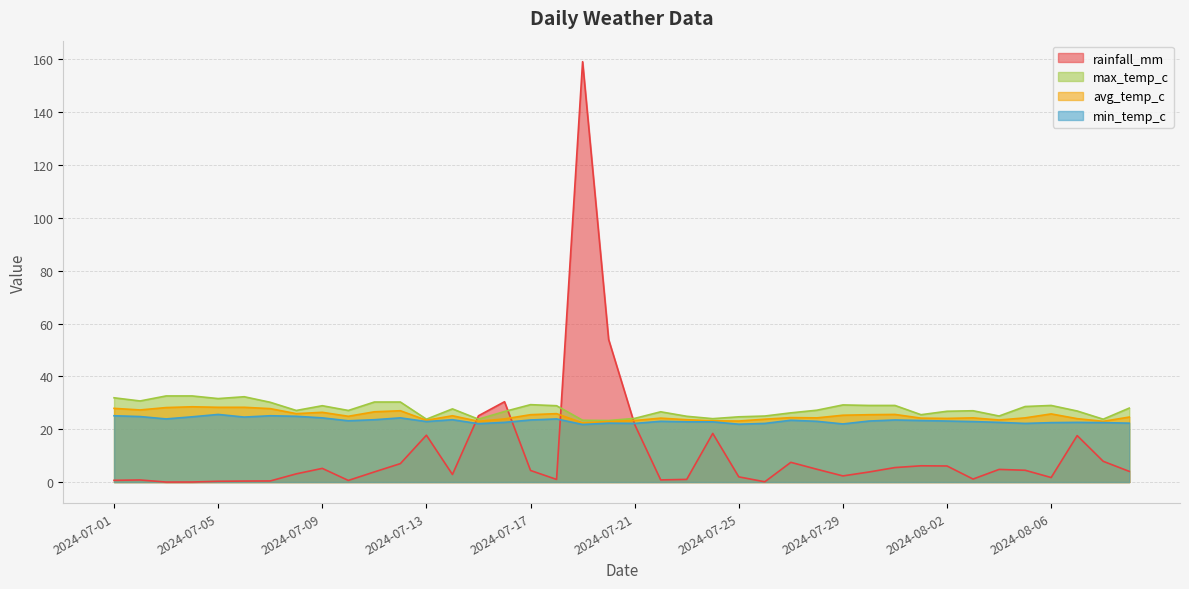

What is the difference between the maximum and minimum values in the avg_temp_c series?

6.1